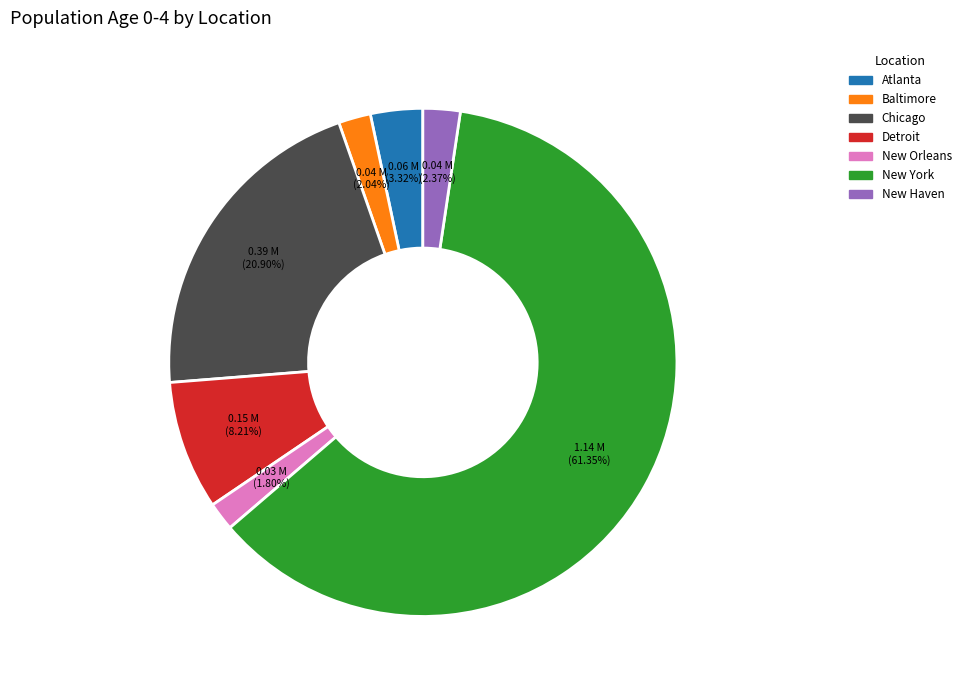

To the nearest percent, what is the combined percentage of Atlanta and Chicago?

24%